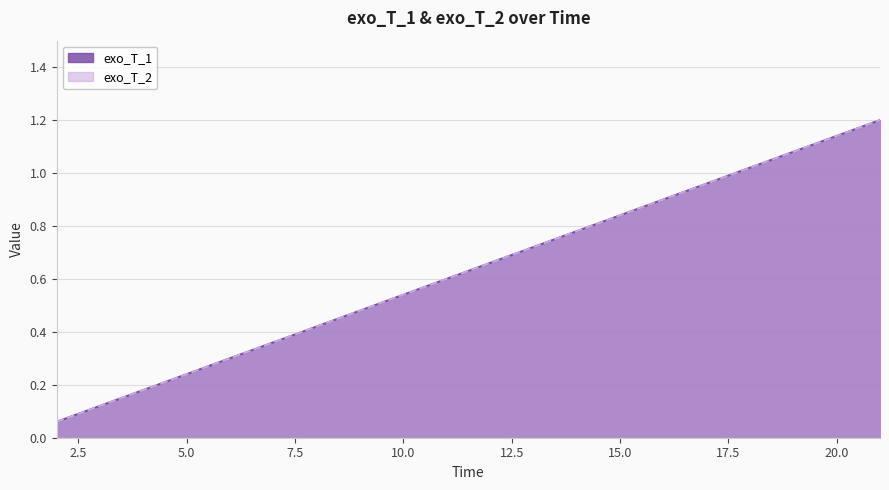

True or false: exo_T_2 has a value of 1.7 at 21.

False